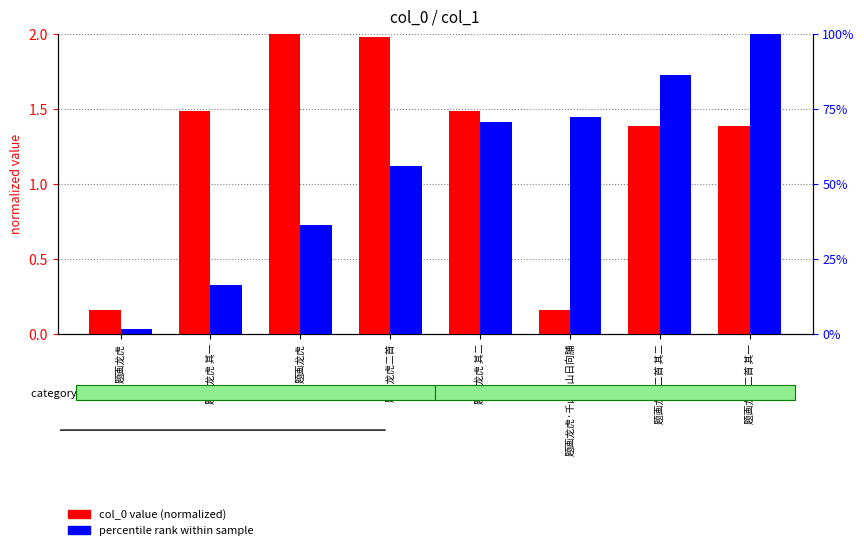

Which category has the lowest value across all series?

题画龙虎